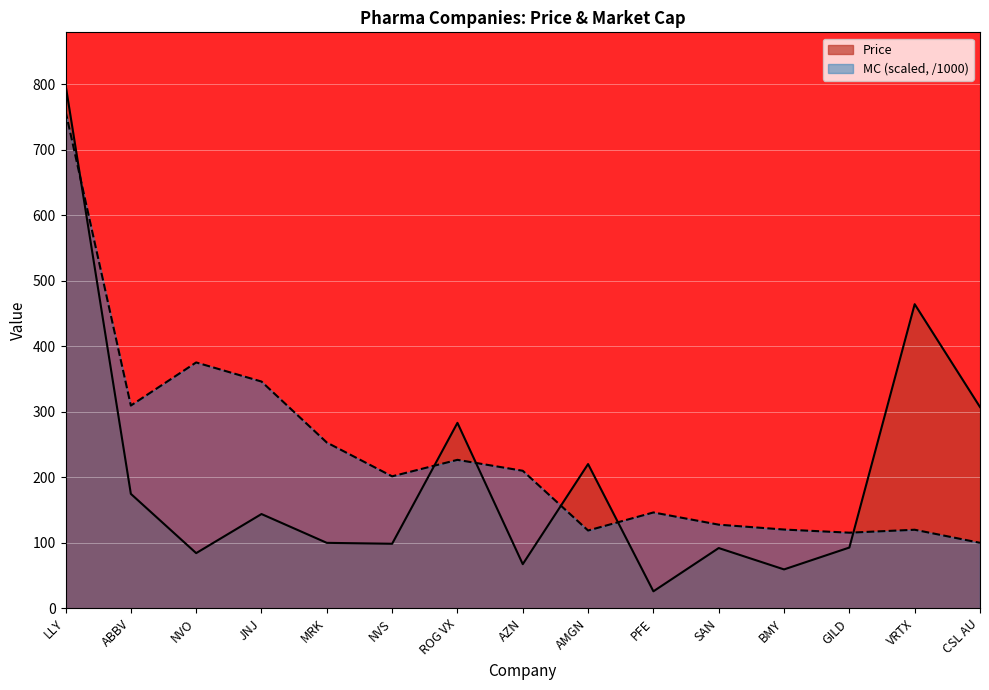

Does the chart display data point markers on the line(s)?

No